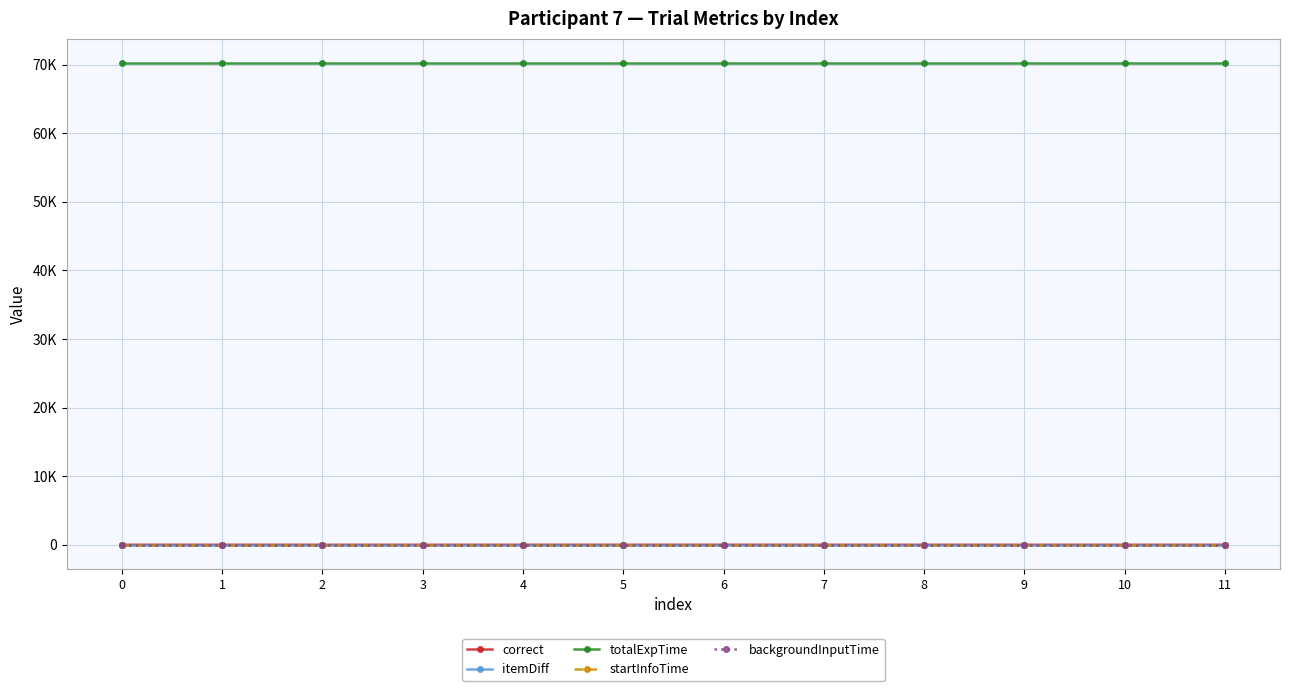

Does the chart have visible grid lines?

Yes